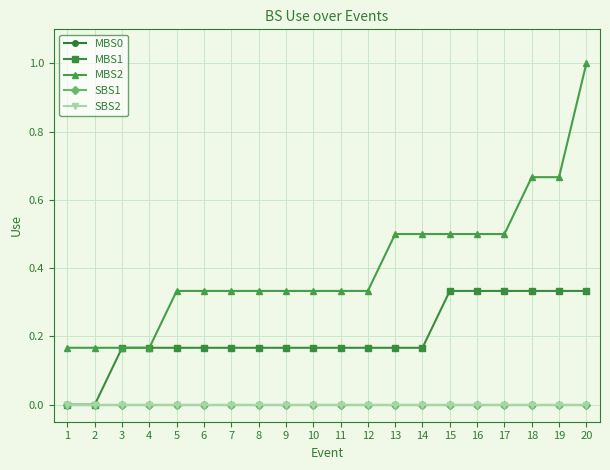

Is this an area chart (filled region under the line)?

No